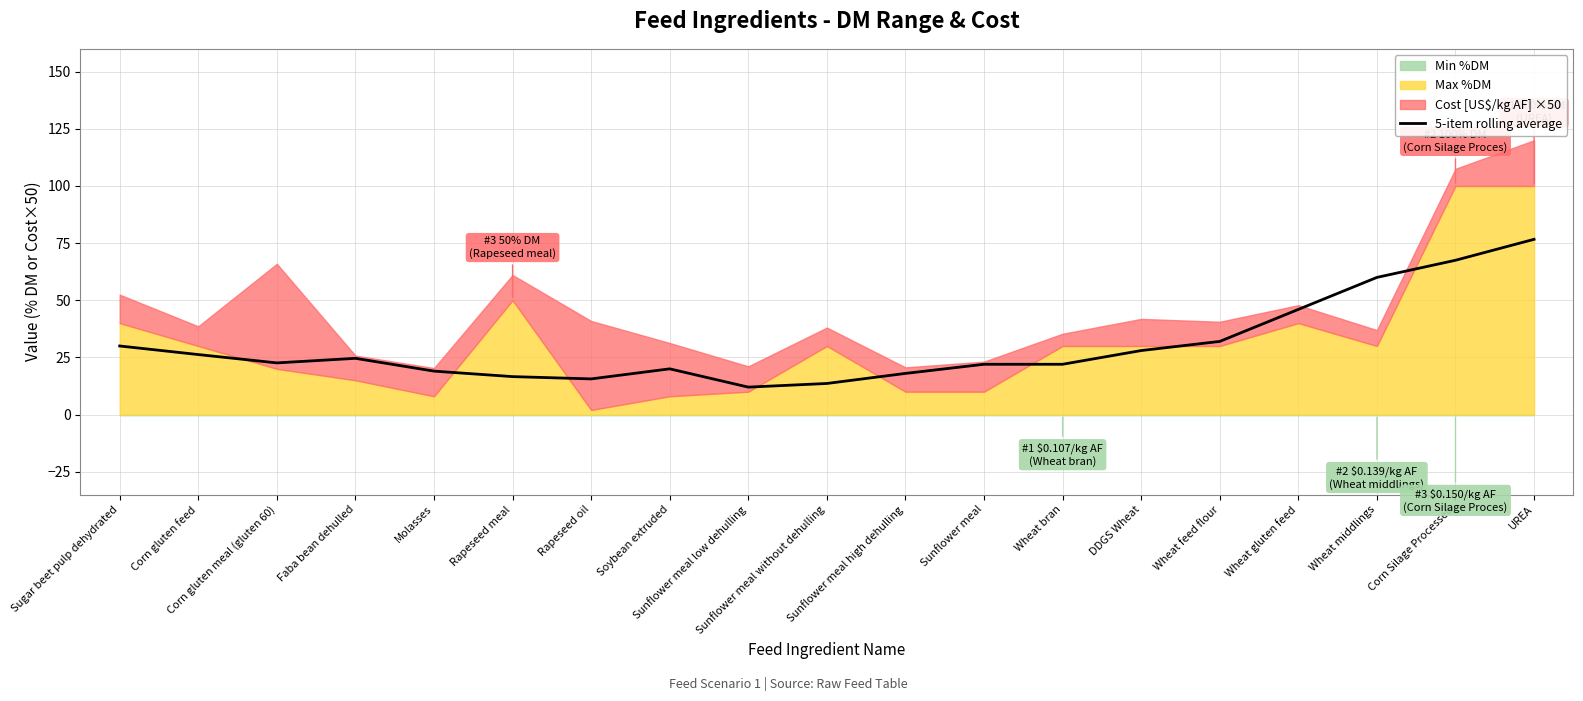

What is the label of the 17th point from the right?

Corn gluten meal (gluten 60)